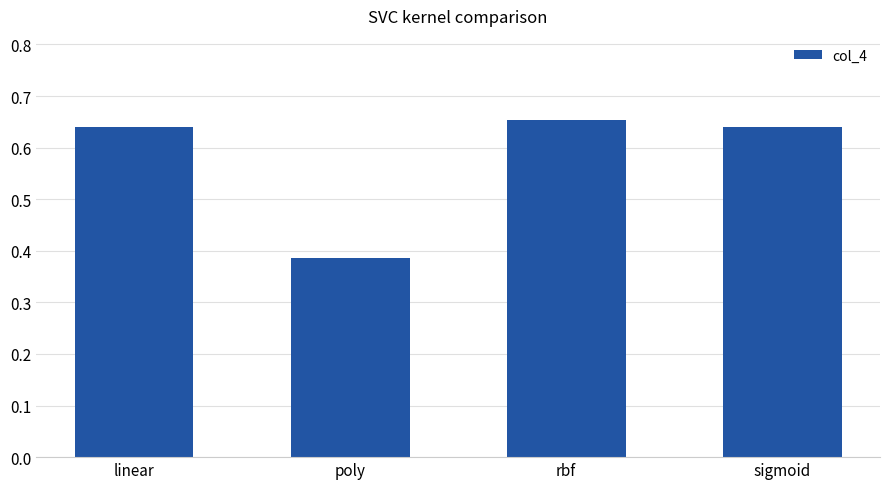

True or false: the data shows 0.9 at sigmoid.

False